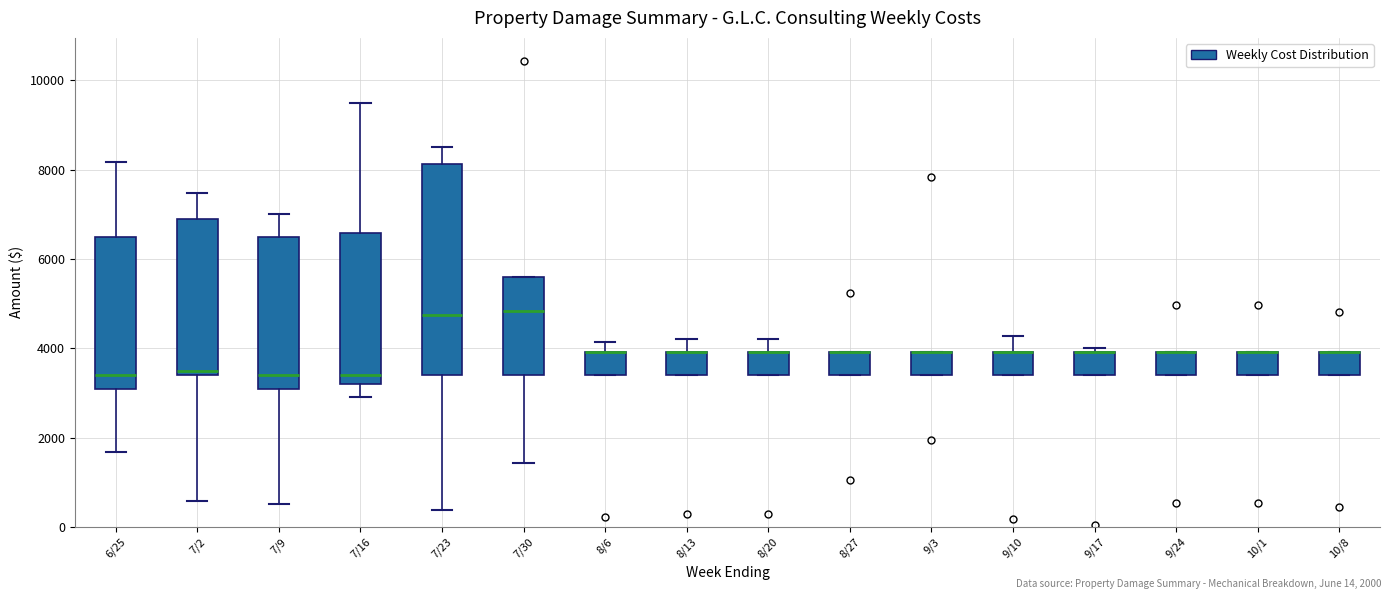

Reading left to right, transcribe this box plot: for each box, give where its median line is, the range the box spans, and where its two whiskers end, as read against the y-axis. The values are not printed on the chart, so give them approximately, as read against the axis.

6/25: median 3400, box 3000 to 6400, whiskers 1600 to 8200
7/2: median 3600, box 3400 to 7000, whiskers 600 to 7400
7/9: median 3400, box 3000 to 6400, whiskers 600 to 7000
7/16: median 3400, box 3200 to 6600, whiskers 2800 to 9400
7/23: median 4800, box 3400 to 8200, whiskers 400 to 8600
7/30: median 4800, box 3400 to 5600, whiskers 1400 to 5600
8/6: median 4000 (drawn on the box's upper edge), box 3400 to 4000, whiskers 3400 to 4200
8/13: median 4000 (drawn on the box's upper edge), box 3400 to 4000, whiskers 3400 to 4200
8/20: median 4000 (drawn on the box's upper edge), box 3400 to 4000, whiskers 3400 to 4200
8/27: median 4000 (drawn on the box's upper edge), box 3400 to 4000, whiskers 3400 to 4000
9/3: median 4000 (drawn on the box's upper edge), box 3400 to 4000, whiskers 3400 to 4000
9/10: median 4000 (drawn on the box's upper edge), box 3400 to 4000, whiskers 3400 to 4200
9/17: median 4000 (drawn on the box's upper edge), box 3400 to 4000, whiskers 3400 to 4000 (just above the box's upper edge)
9/24: median 4000 (drawn on the box's upper edge), box 3400 to 4000, whiskers 3400 to 4000
10/1: median 4000 (drawn on the box's upper edge), box 3400 to 4000, whiskers 3400 to 4000
10/8: median 4000 (drawn on the box's upper edge), box 3400 to 4000, whiskers 3400 to 4000